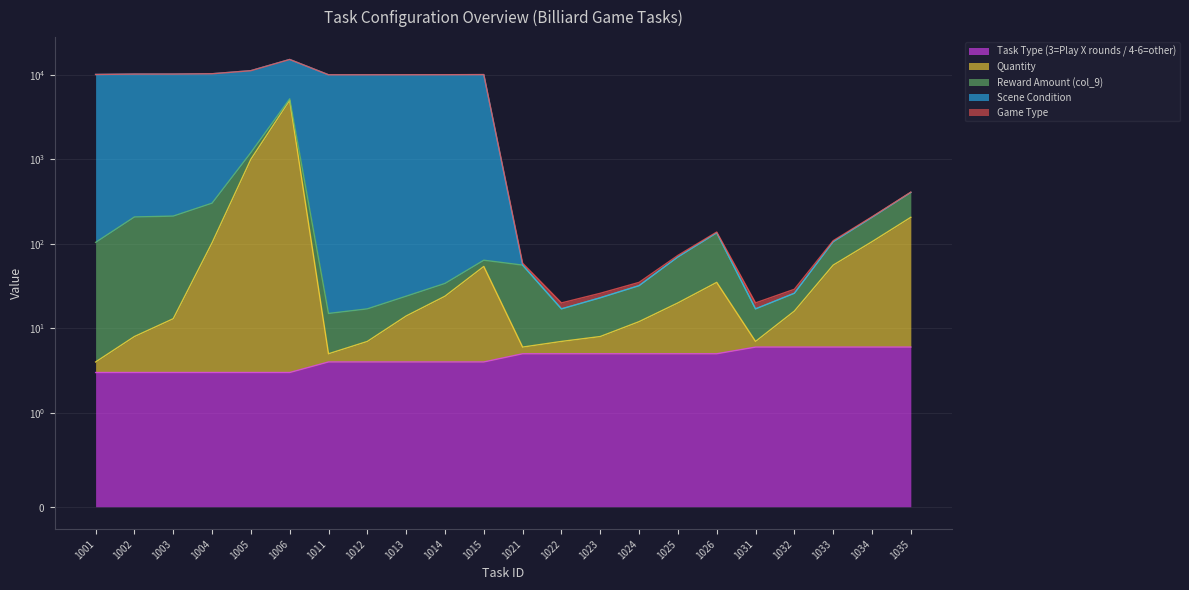

What is the average value of the Scene Condition series?

5385